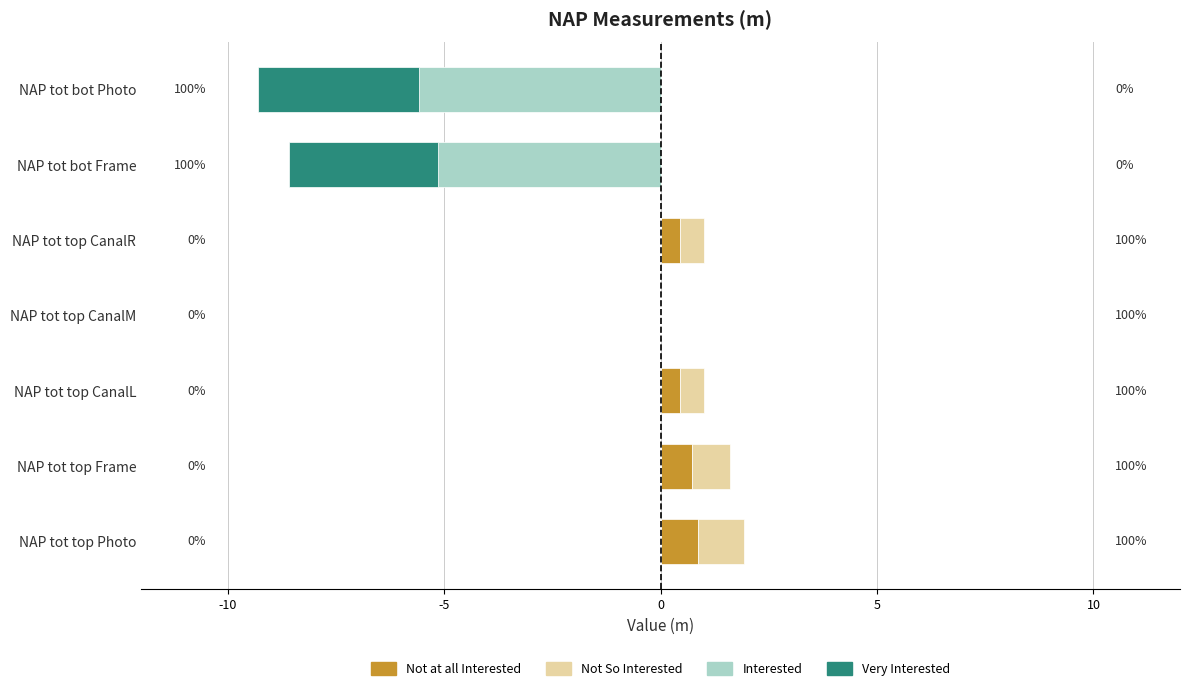

How many values in Not So Interested are above zero?

4